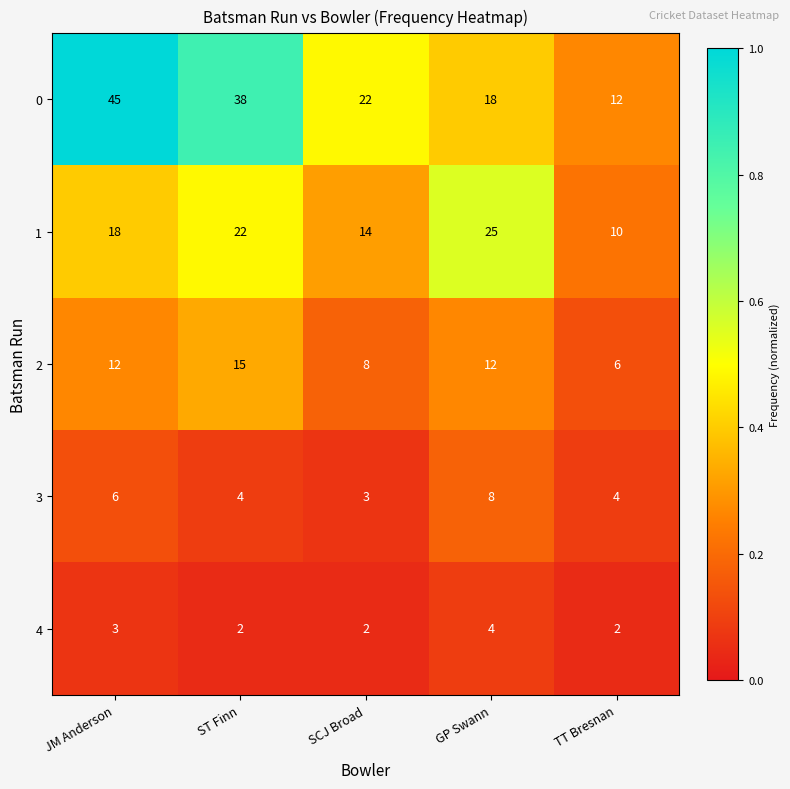

At which label does 2 reach its minimum?

TT Bresnan